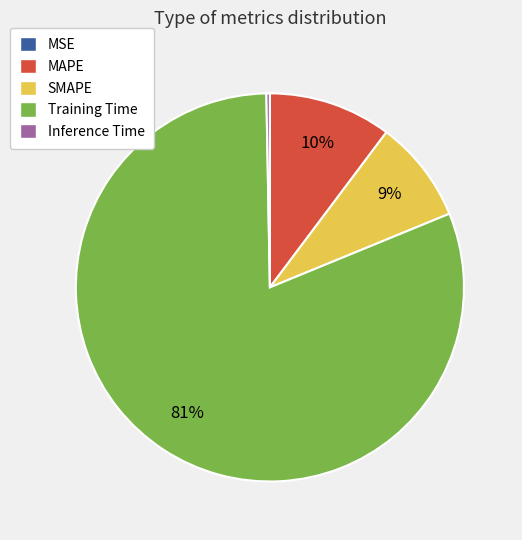

Which category has the biggest portion of the pie?

Training Time